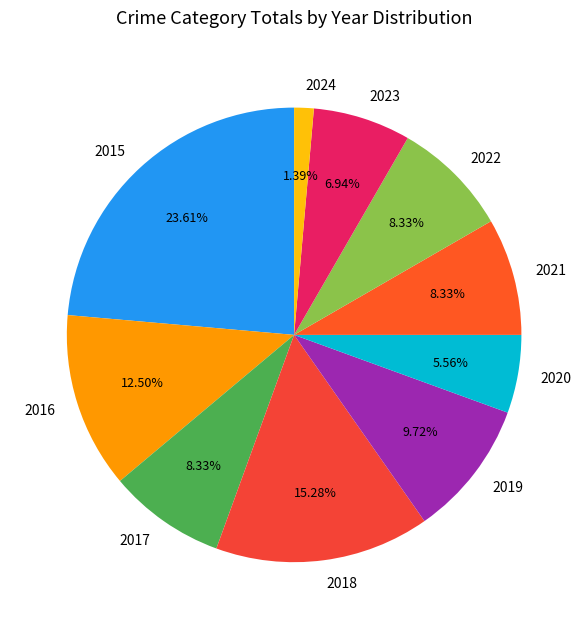

The 2022 slice represents 8% of the pie. True or false?

True